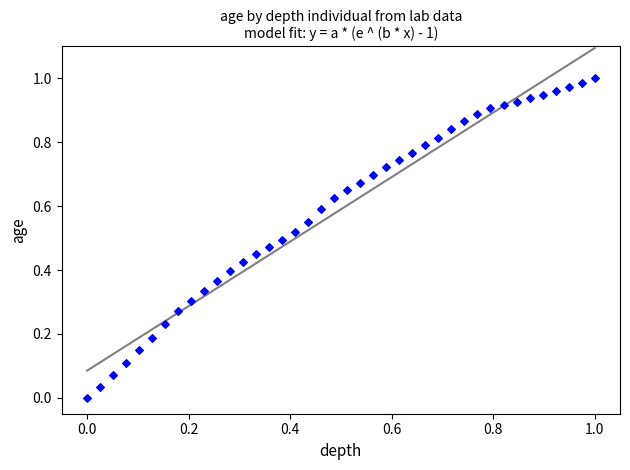

How many points are shown in the scatter plot?

40